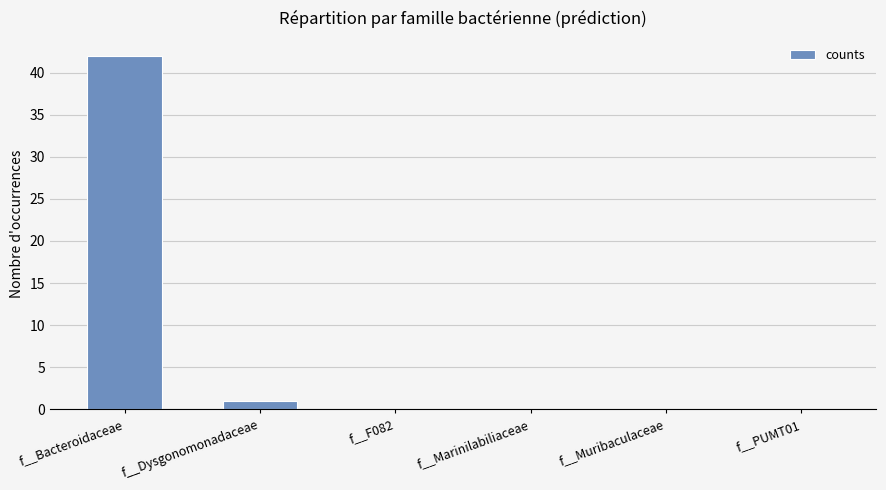

How many data points does each series have?

6